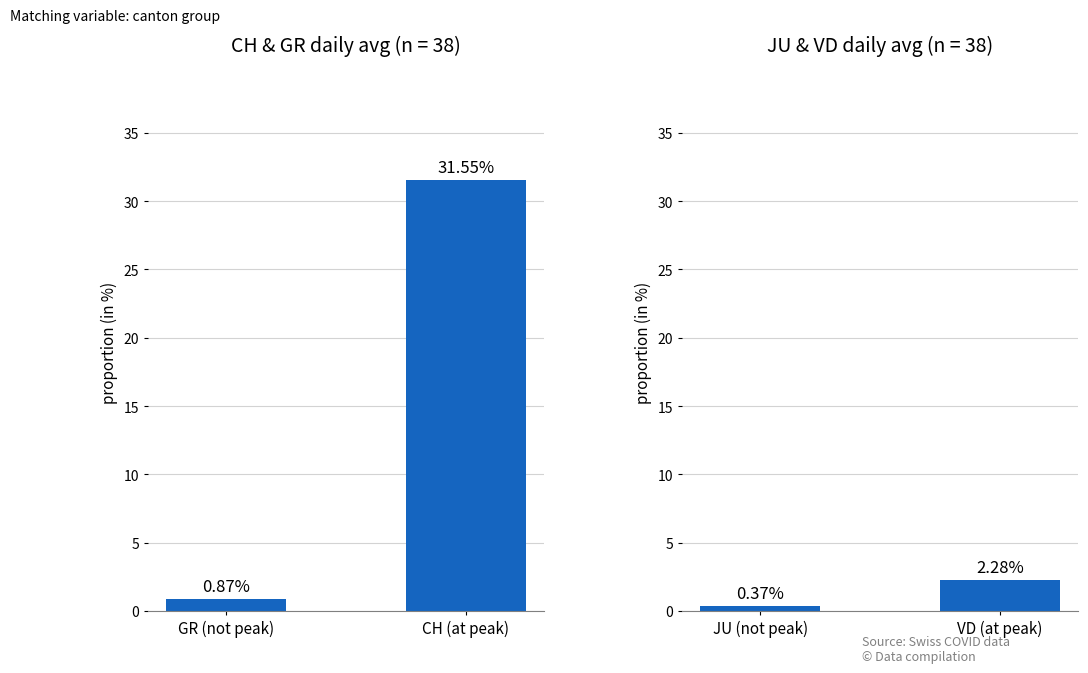

List the series in order of their overall mean, highest first.

CH / GR daily avg (%), JU / VD daily avg (%)